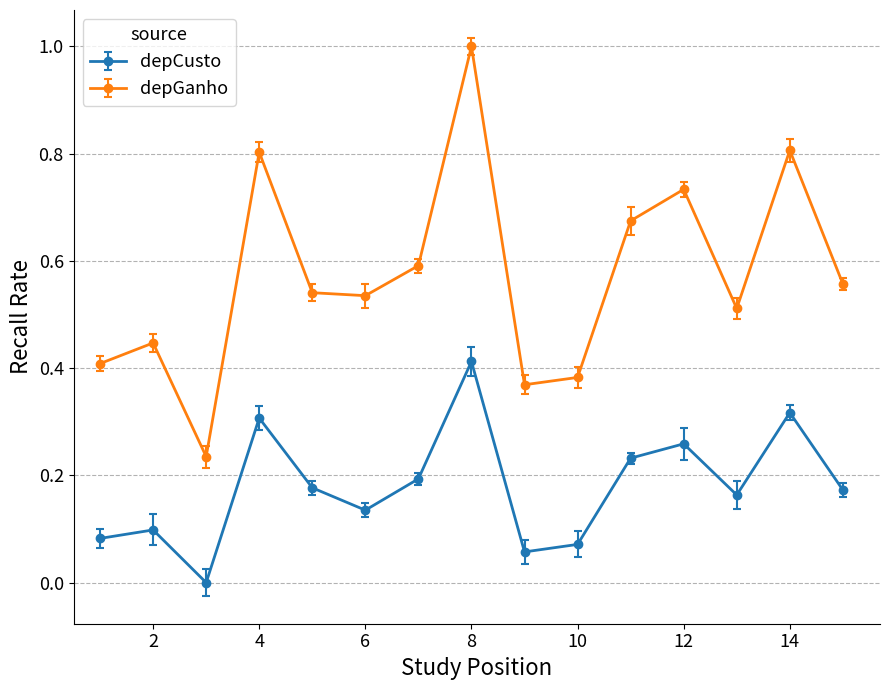

How many distinct data groups are displayed?

2